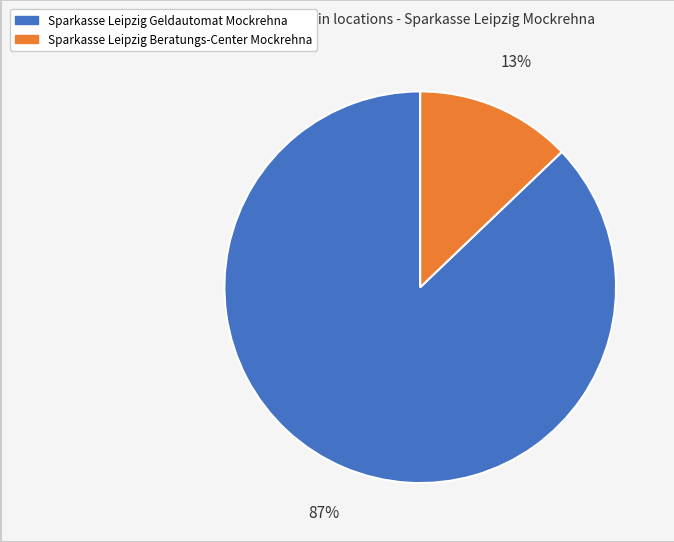

Between Sparkasse Leipzig Geldautomat Mockrehna and Sparkasse Leipzig Beratungs-Center Mockrehna, which is larger?

Sparkasse Leipzig Geldautomat Mockrehna